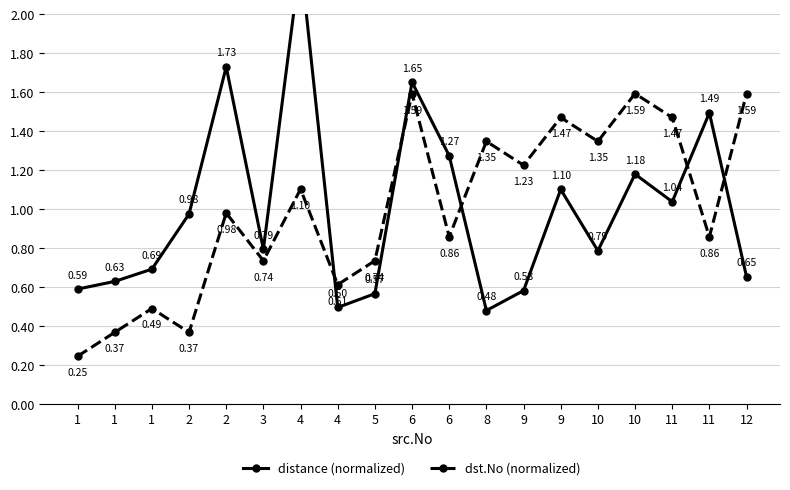

Is it true that distance (normalized) equals 0.9 at 1?

False